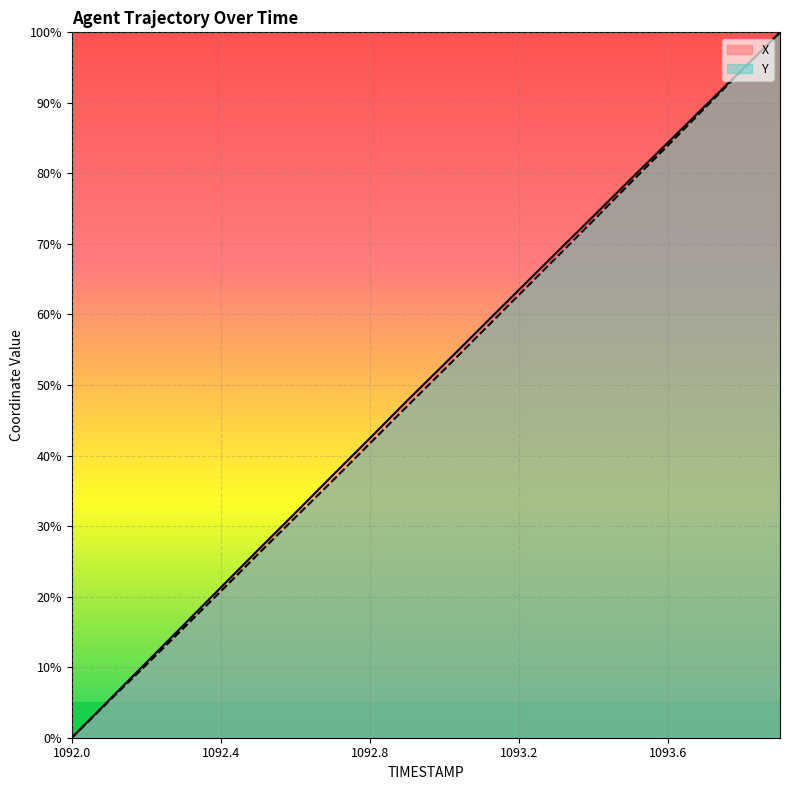

Reading right to left, transcribe all the data shown in this chart.

X: 100.0	94.8	89.6	84.4	79.2	74.0	68.8	63.5	58.3	53.0	47.8	42.5	37.2	31.9	26.6	21.3	16.0	10.7	5.3	0.0
Y: 100.0	94.7	89.4	84.0	78.7	73.4	68.1	62.8	57.5	52.2	47.0	41.7	36.5	31.2	26.0	20.8	15.6	10.3	5.2	0.0